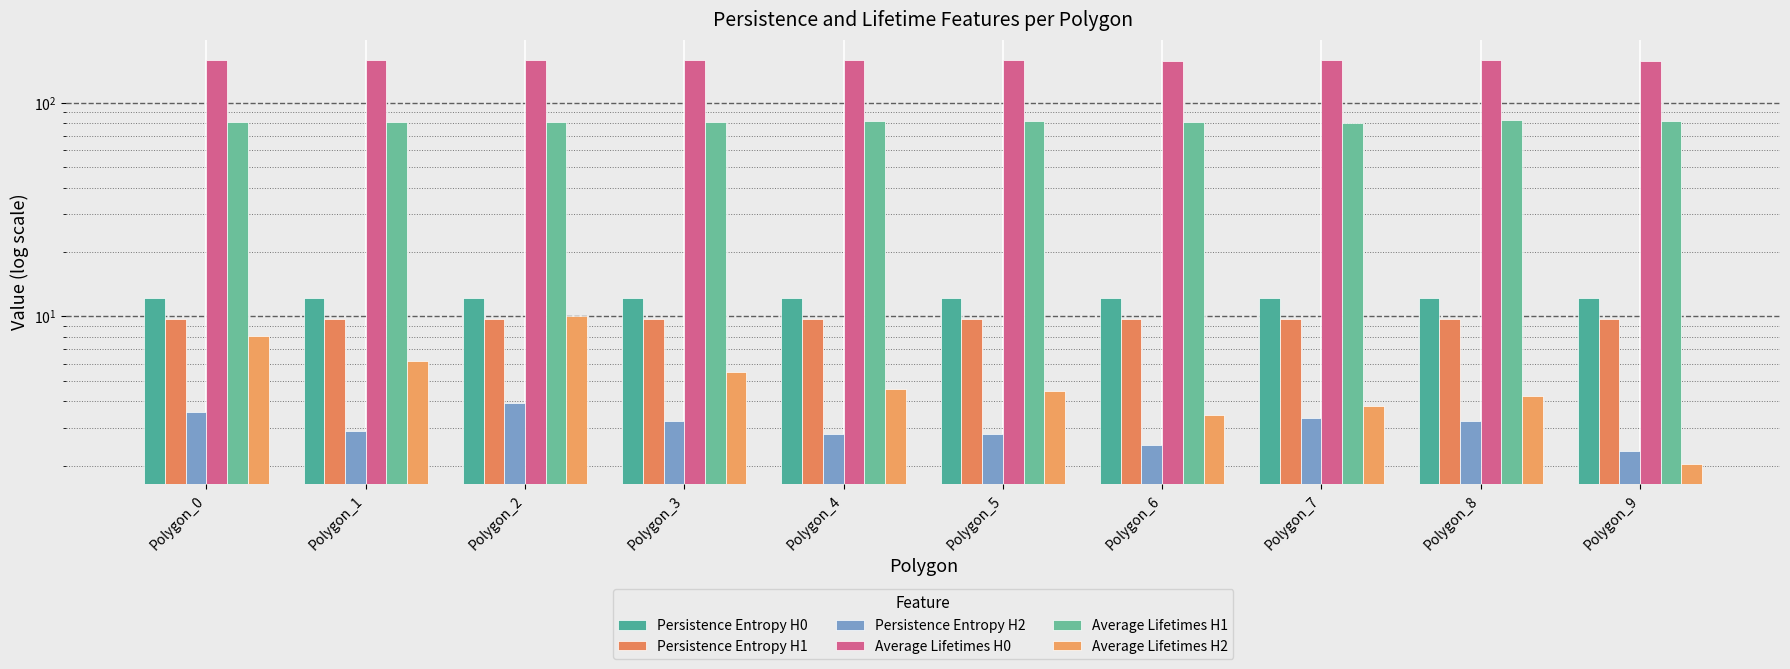

At which category does the chart reach its peak across all series?

Polygon_1